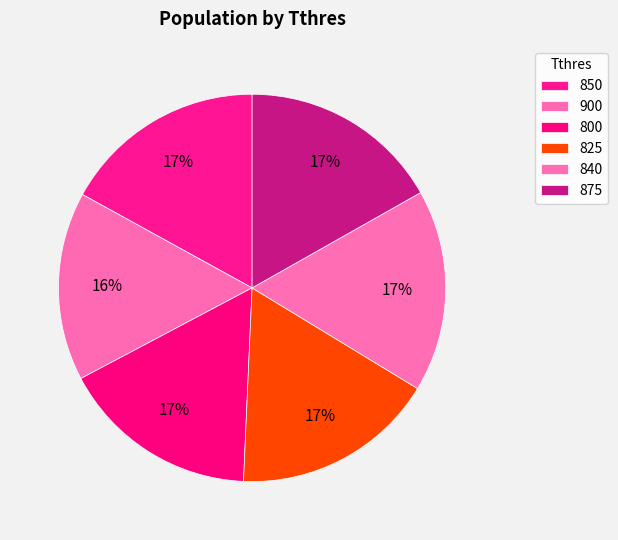

Rank the categories by value from highest to lowest.

825, 850, 840, 875, 800, 900